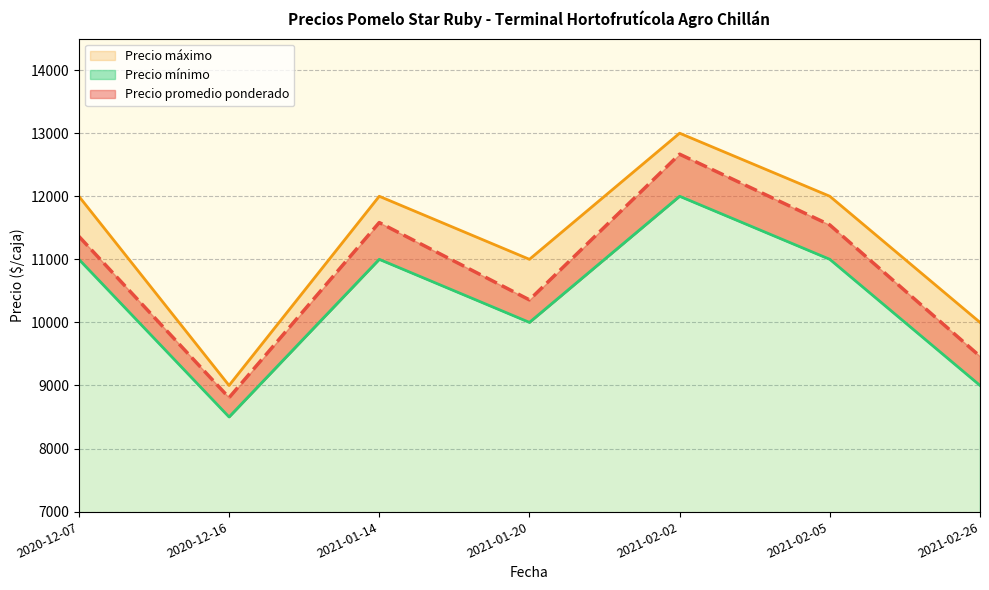

Where is Precio promedio ponderado nearest to the value 10736?

2021-01-20